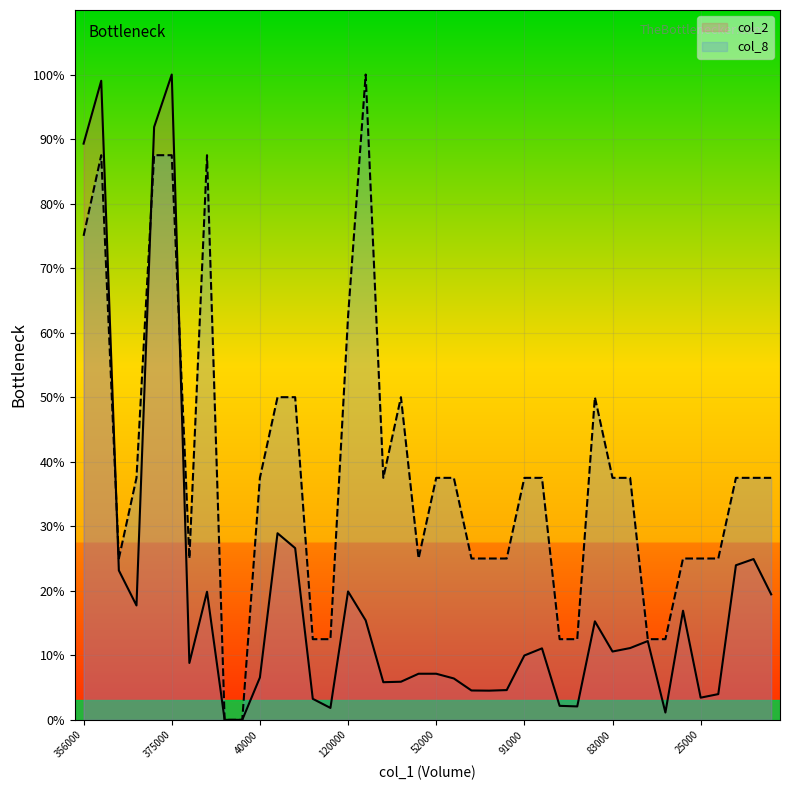

What is the label of the 37th point from the right?

60000